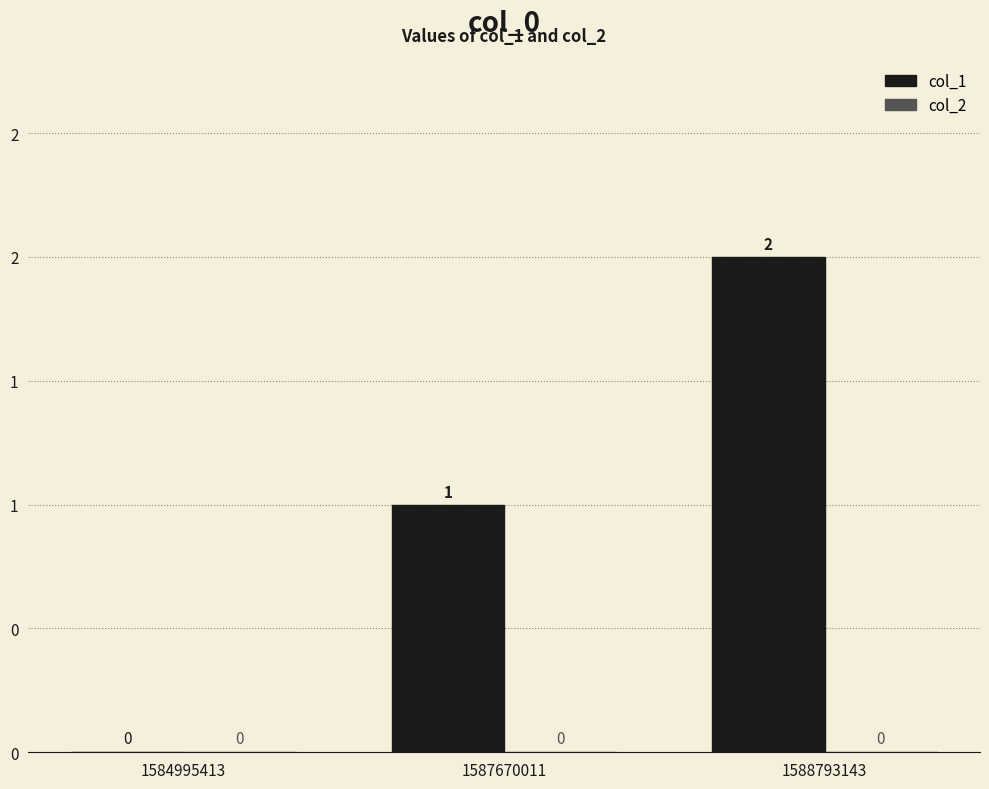

Which has a higher value, 1587670011 or 1584995413?

1587670011